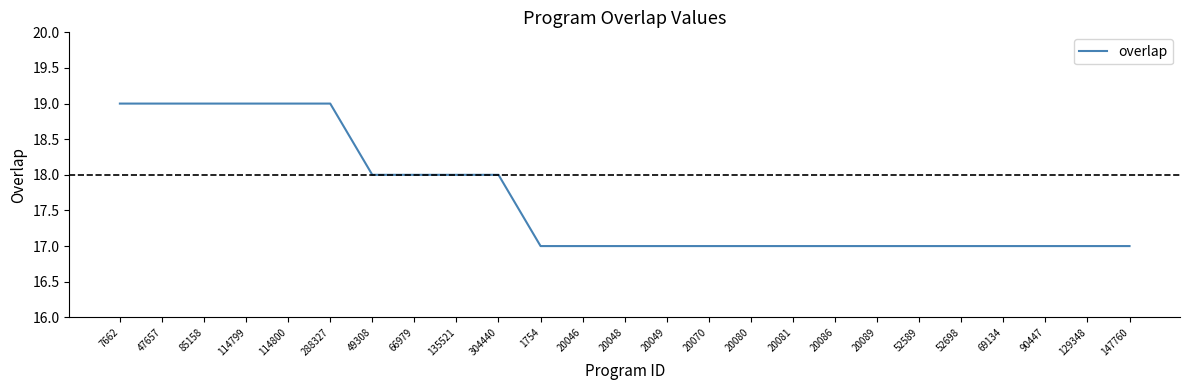

The value at 69134 is 8. True or false?

False